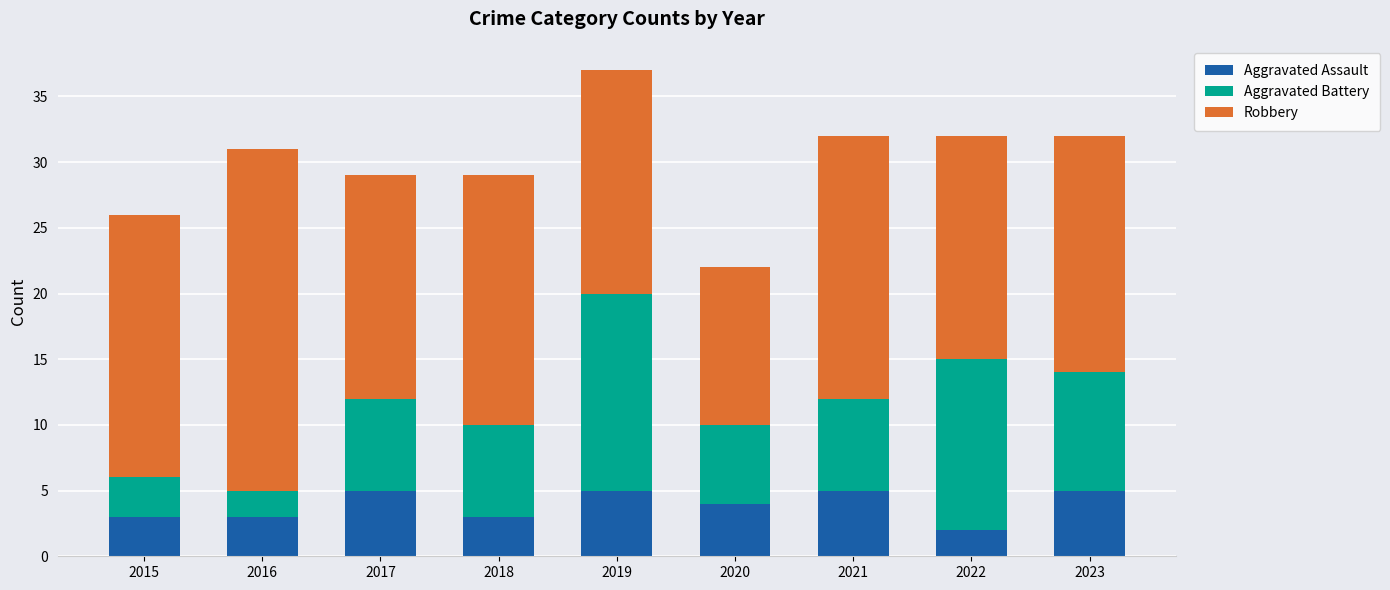

Read the Aggravated Assault value at 2020.

4